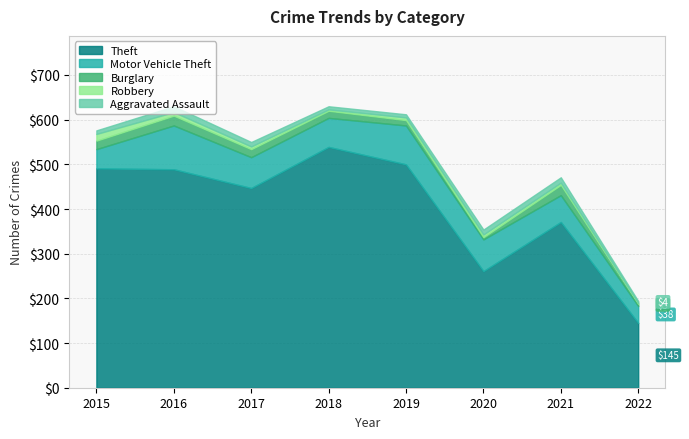

What is the difference between the maximum and minimum values in the Motor Vehicle Theft series?

60